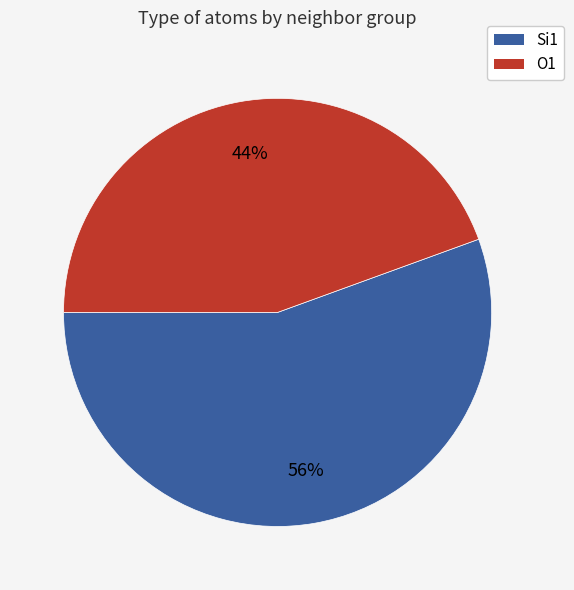

To the nearest percent, what is the combined percentage of Si1 and O1?

100%